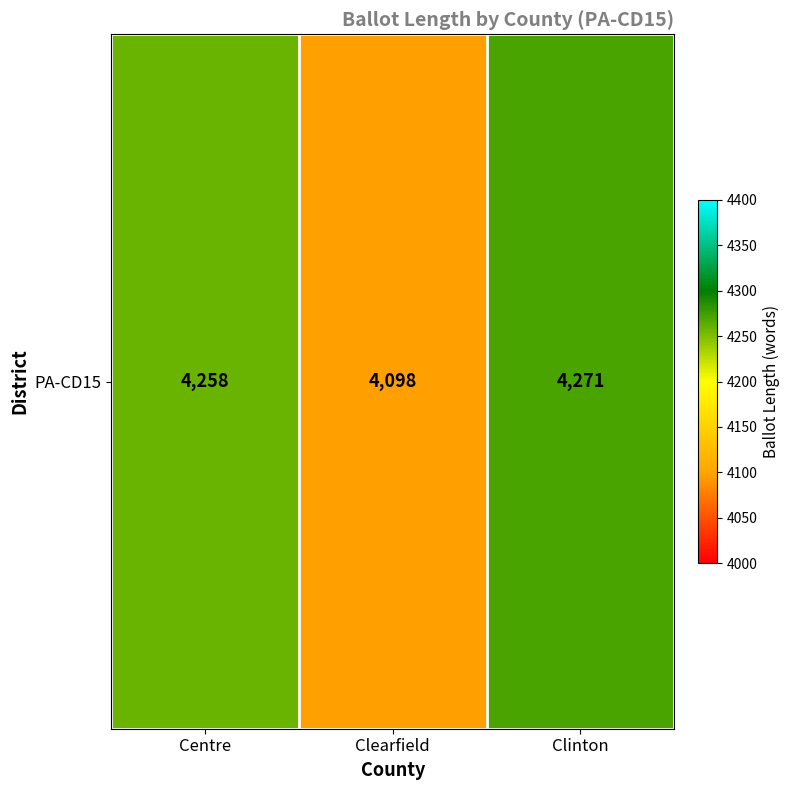

Which label corresponds to the smallest value in the chart?

Clearfield